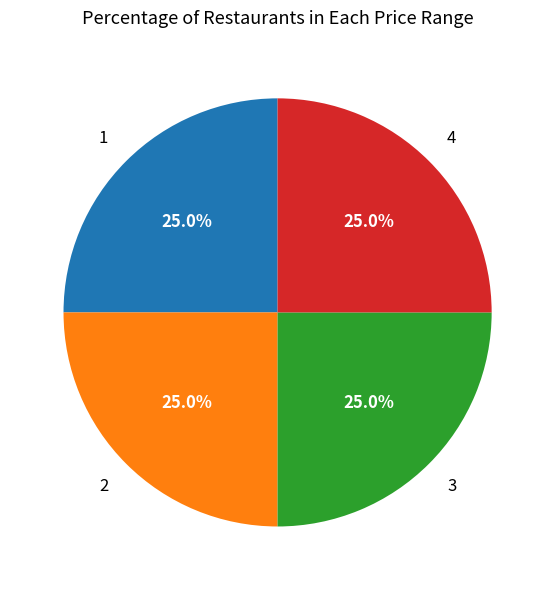

How many segments does this pie chart have?

4